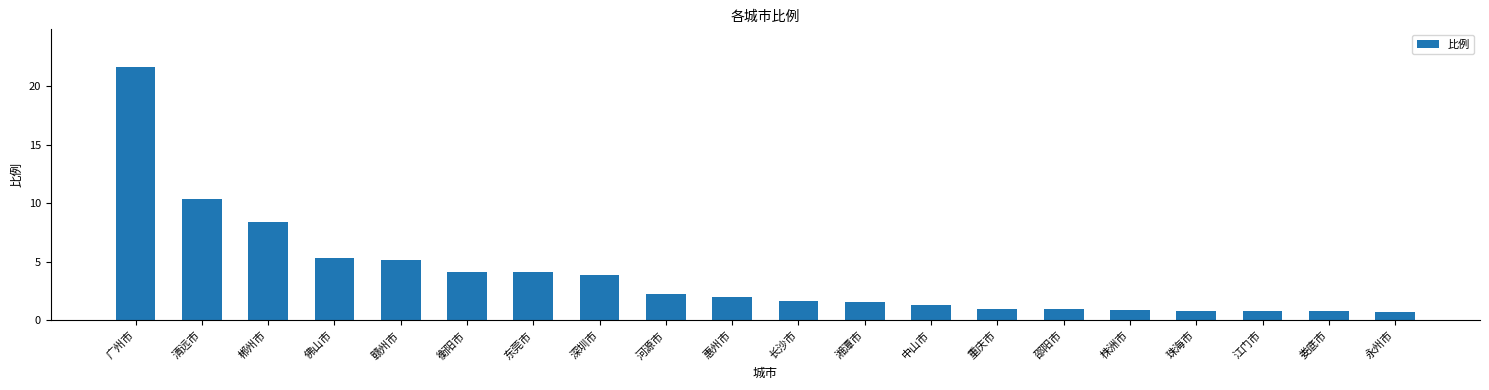

What is the change in value from 佛山市 to 永州市?

-4.6